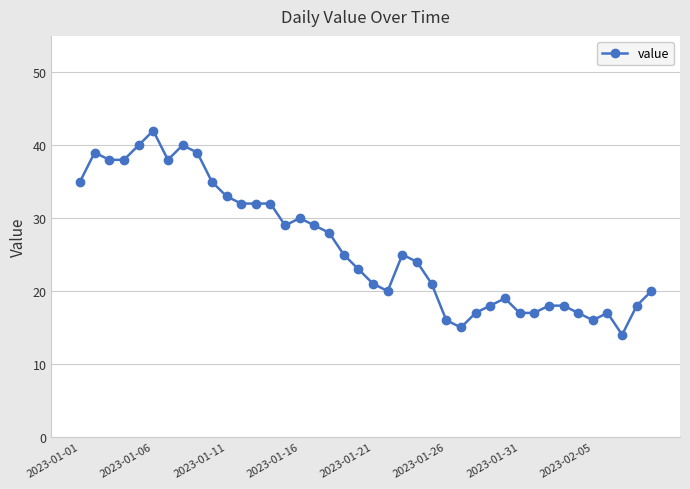

What is the difference between the second highest and minimum values?

26